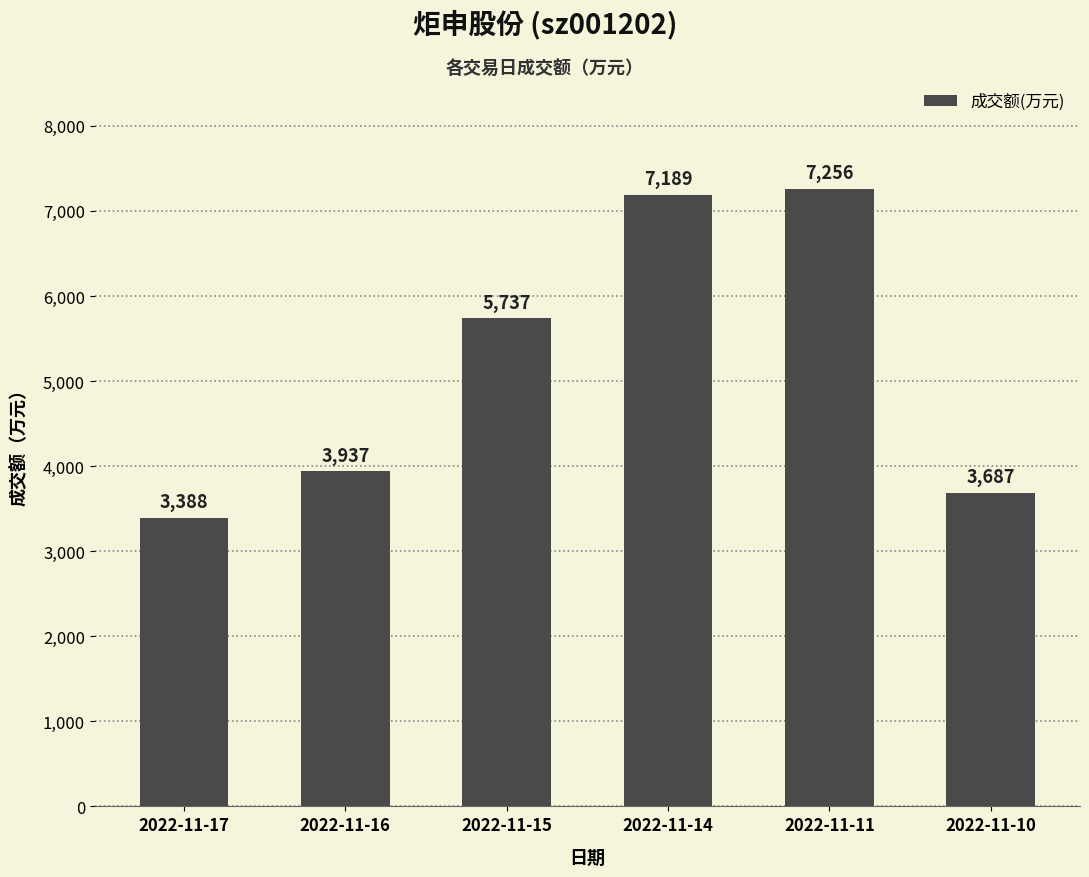

At which label is the value closest to 5322?

2022-11-15